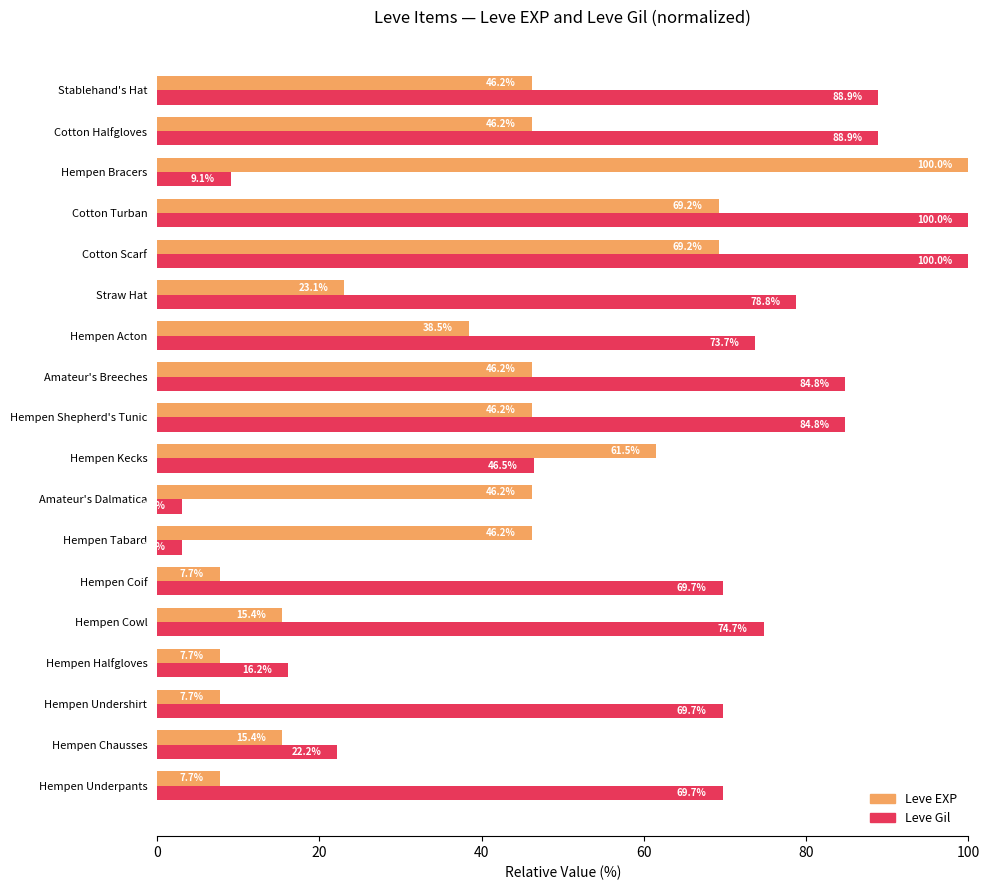

Which series has the largest range (max minus min)?

Leve Gil